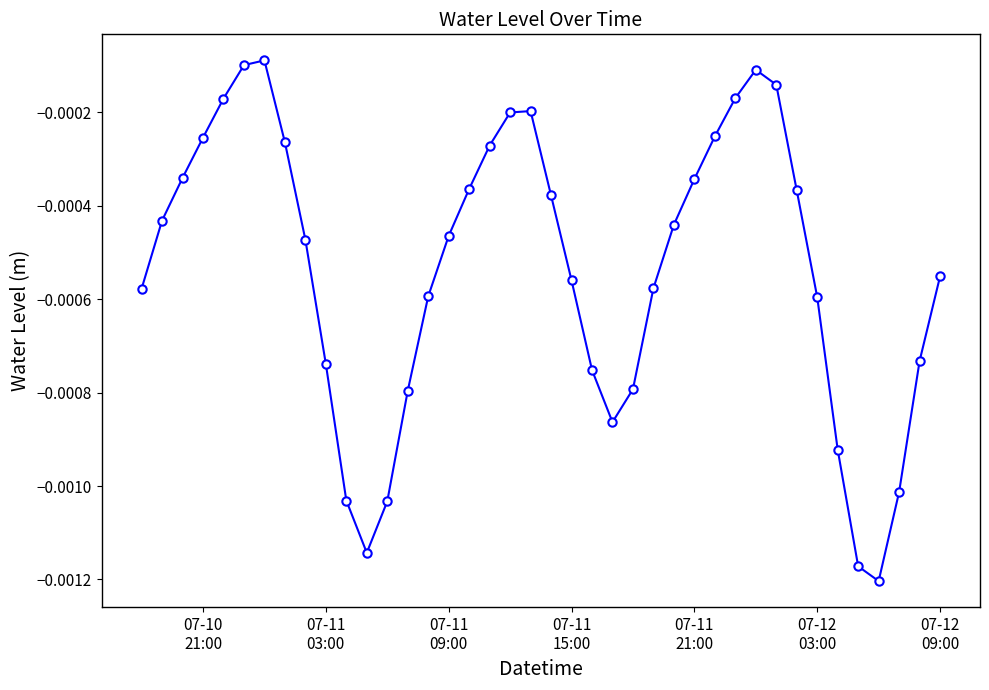

How many points are higher than both their immediate neighbors (excluding endpoints)?

3